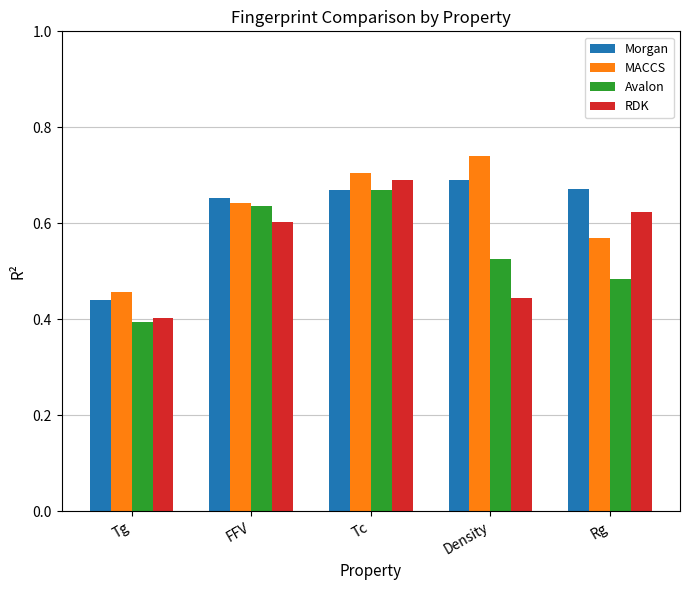

What position from the left is FFV?

2